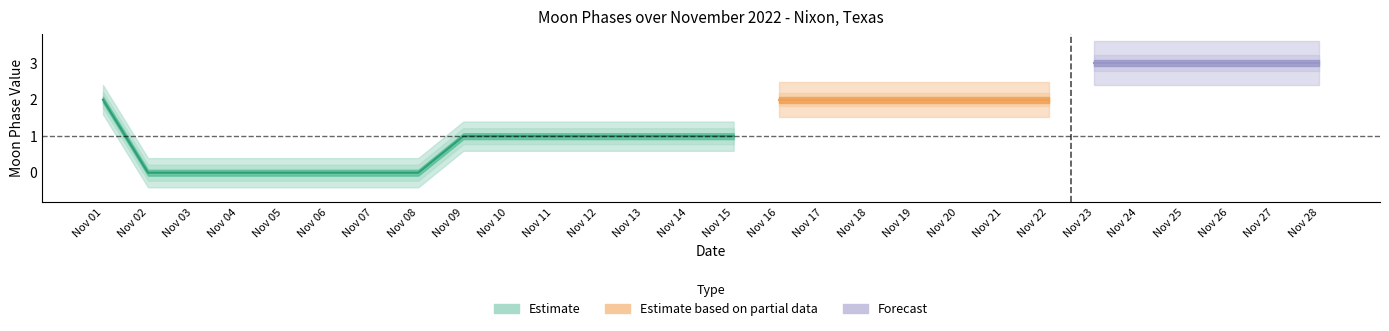

Is this an area chart (filled region under the line)?

No